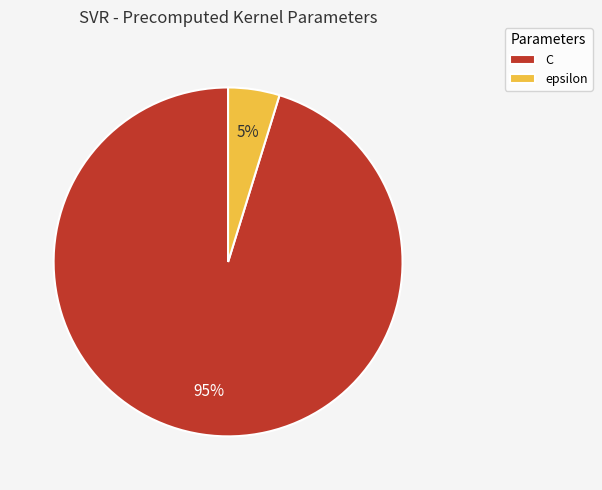

Which category accounts for the majority?

C